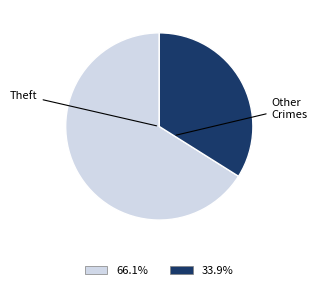

Is there a majority slice in this chart?

Yes